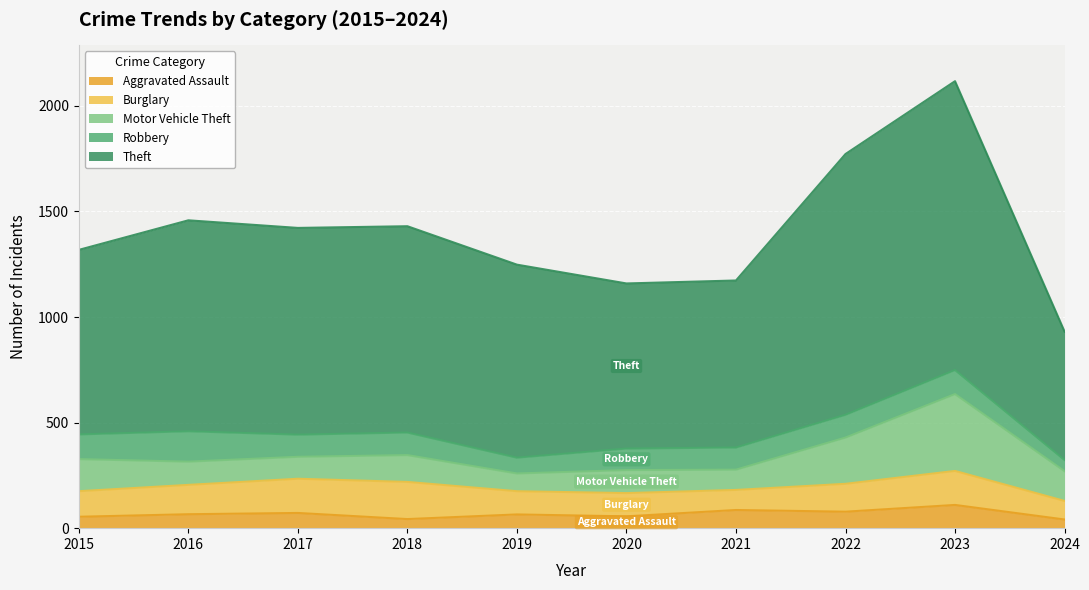

Is it true that Theft equals 634 at 2019?

False